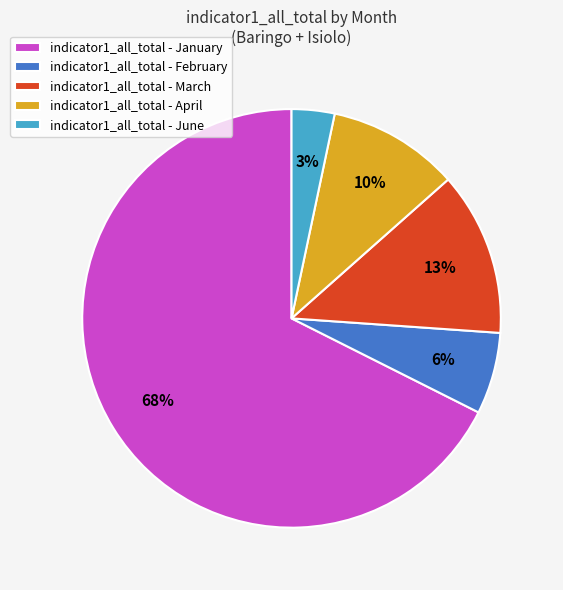

Rank the categories by value from highest to lowest.

indicator1_all_total - January, indicator1_all_total - March, indicator1_all_total - April, indicator1_all_total - February, indicator1_all_total - June